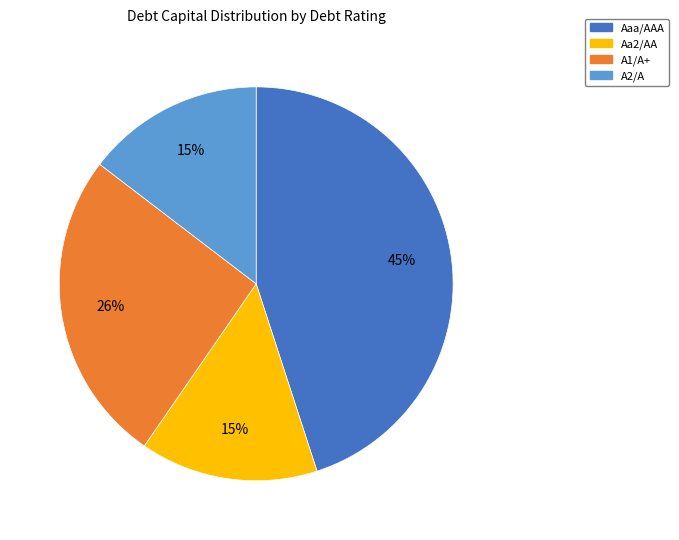

To the nearest percent, what is the difference between the largest and smallest slice percentages?

30%